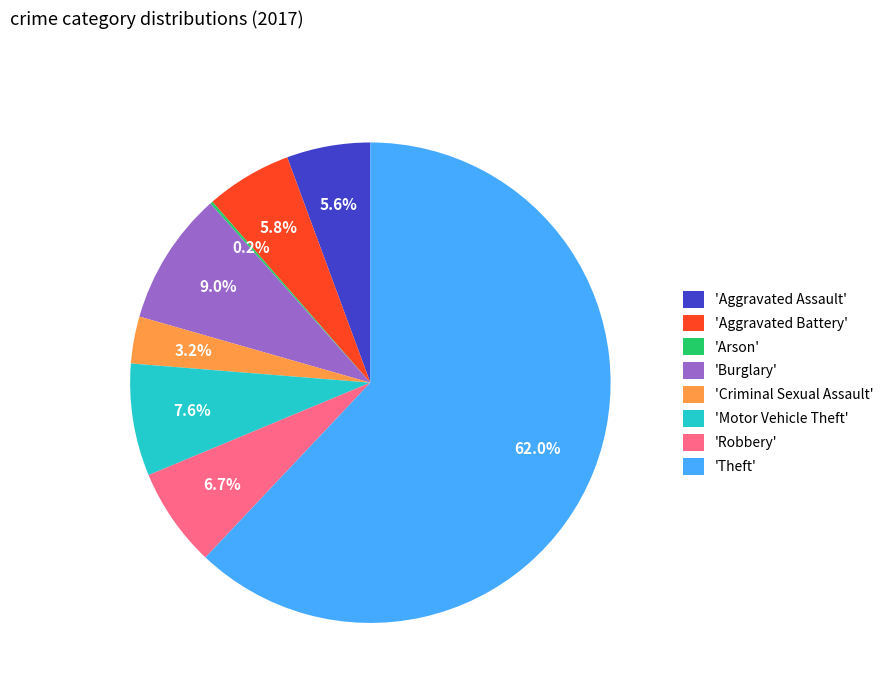

Between 'Criminal Sexual Assault' and 'Aggravated Assault', which is larger?

'Aggravated Assault'